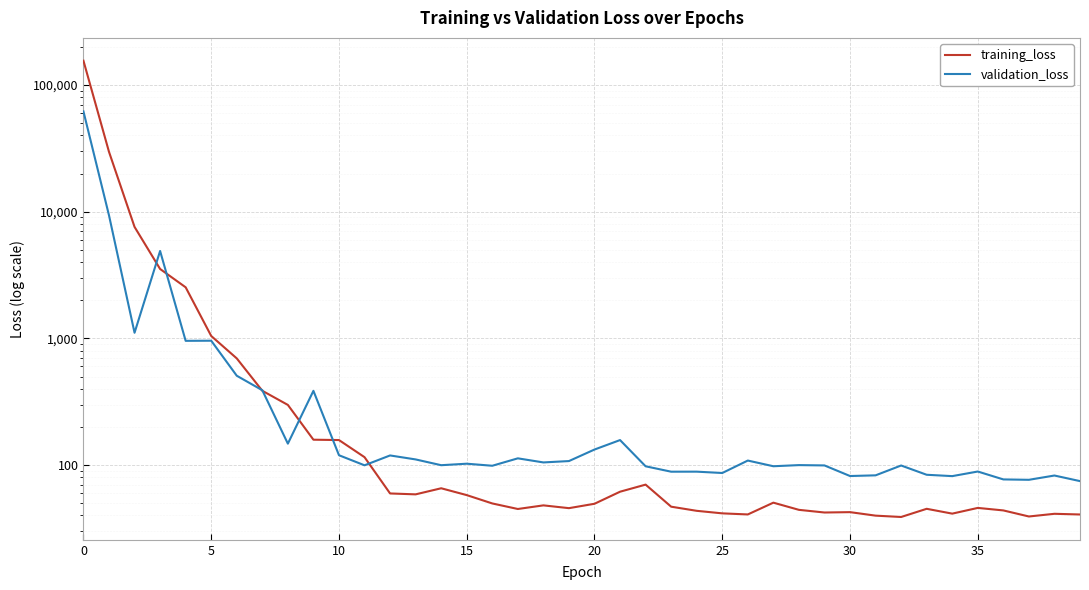

How many interior local valleys does the validation_loss series have?

13